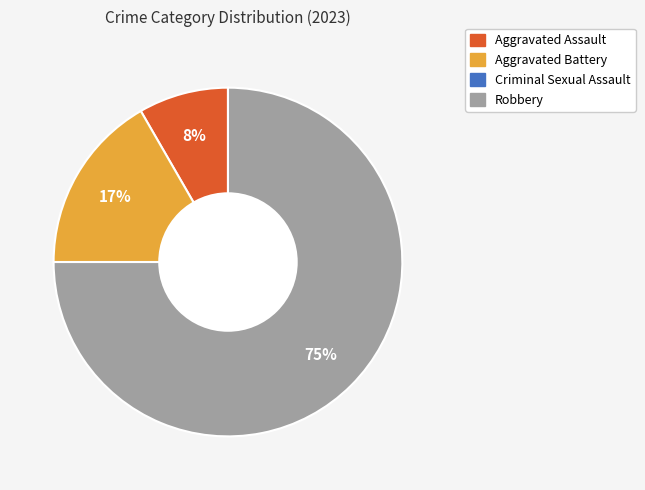

Combined, do Aggravated Battery and Robbery account for over 50%?

Yes